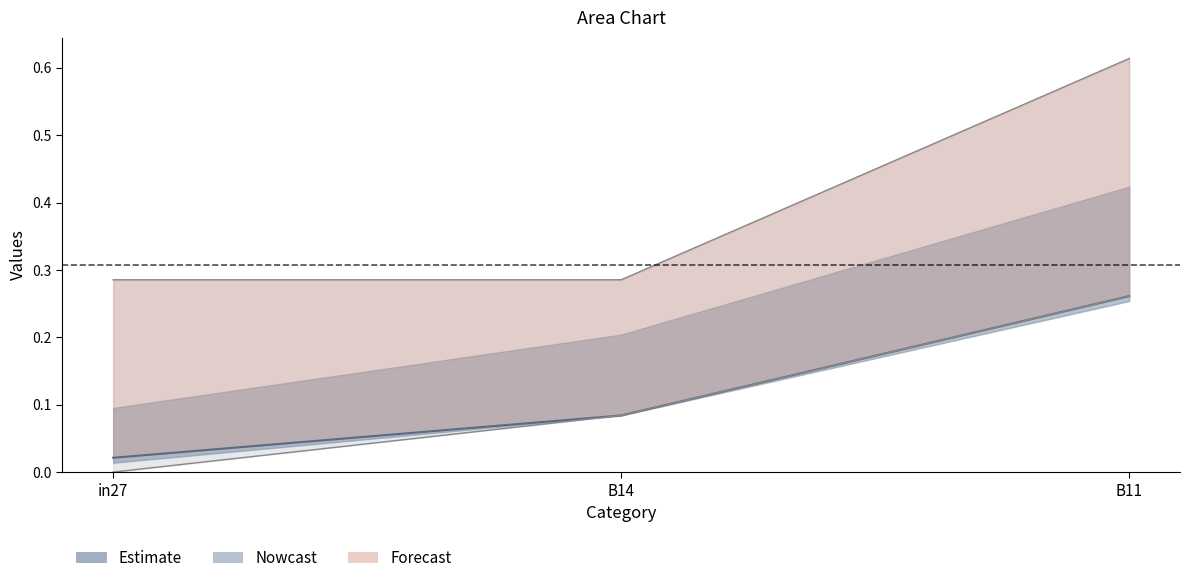

What is the label of the 3rd point from the left?

B11